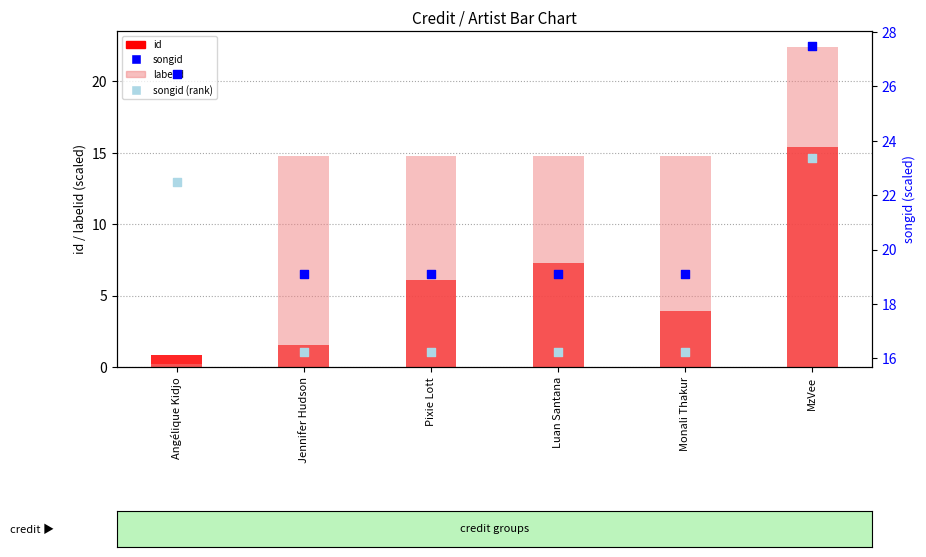

Which series contains the highest Y value?

songid